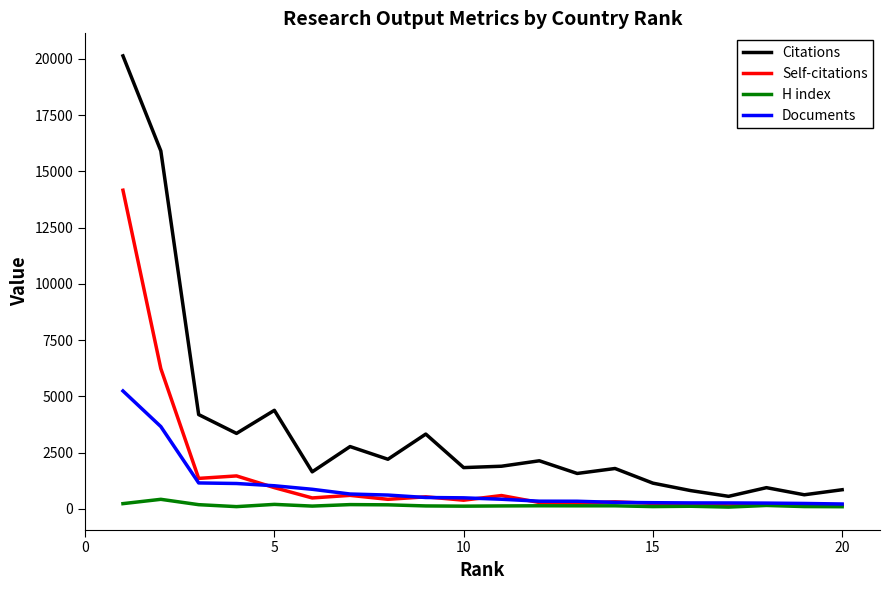

Which series has the largest total across all categories?

Citations